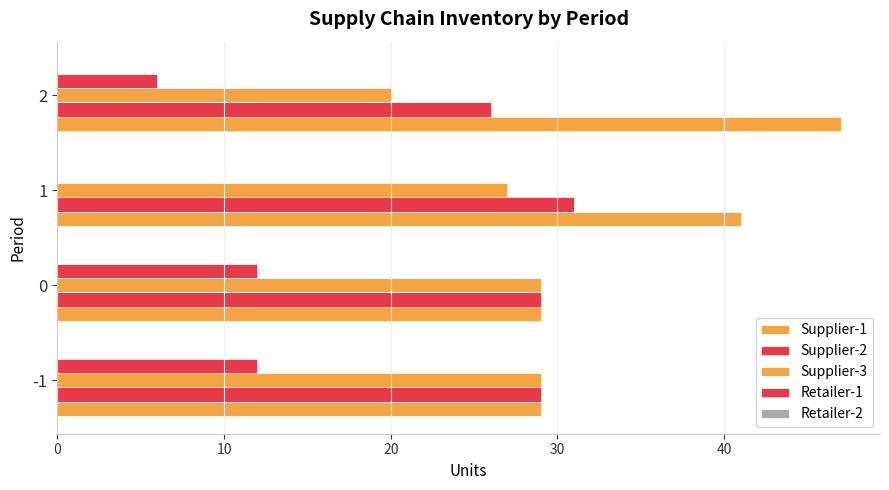

How many data points does each series have?

4